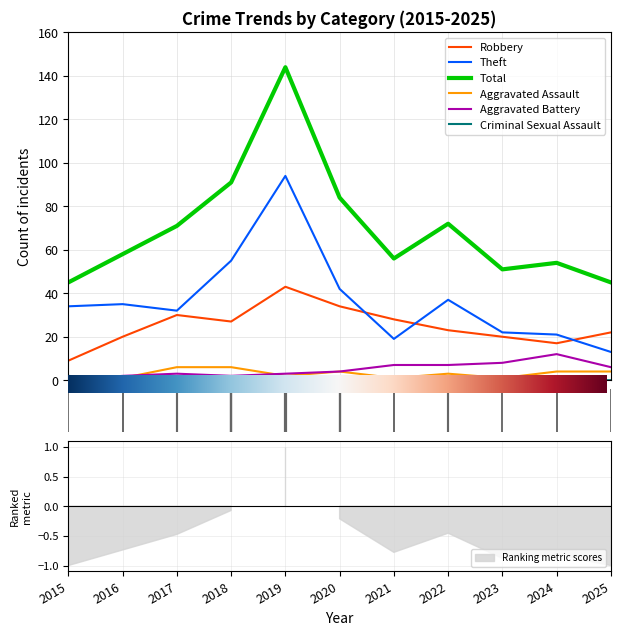

Where is the first local maximum for Aggravated Battery?

2